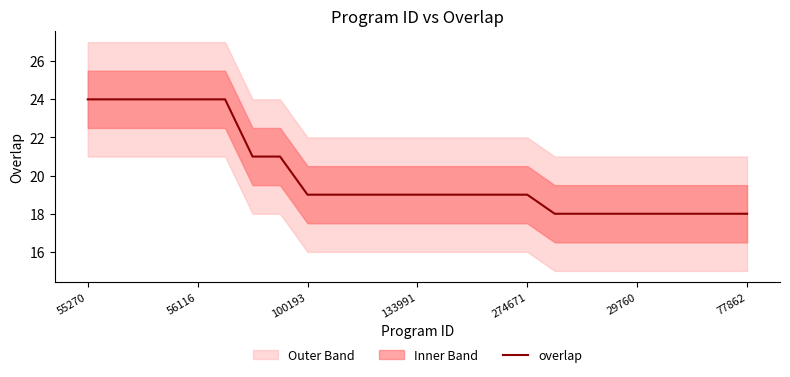

What is the lowest value of the overlap series?

18